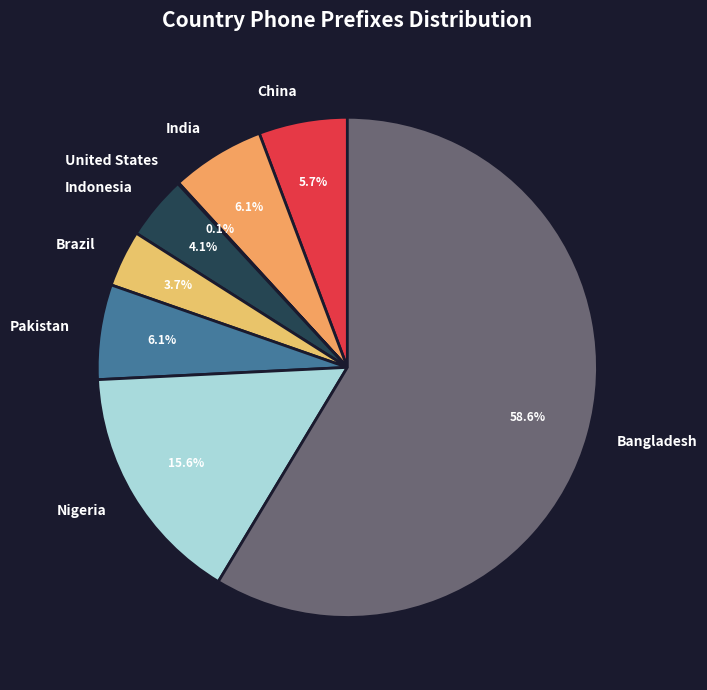

To the nearest percent, what portion does Indonesia represent?

4%